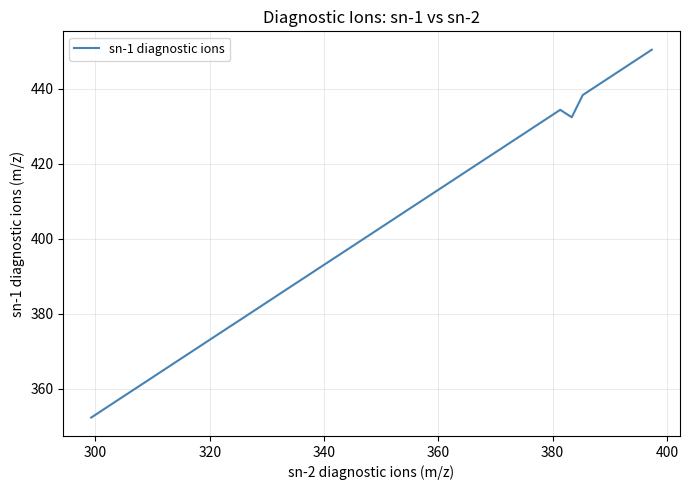

What is the average value?

408.0